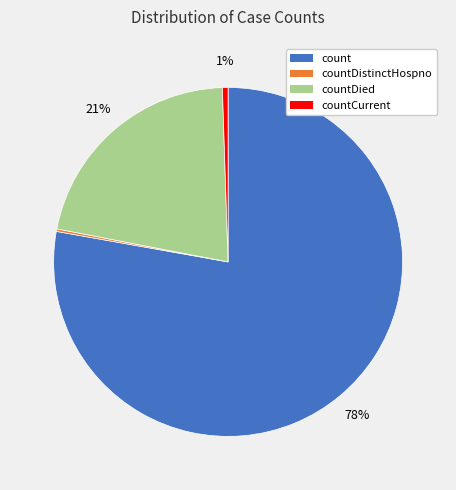

To the nearest percent, what is the difference between the largest and smallest slice percentages?

78%